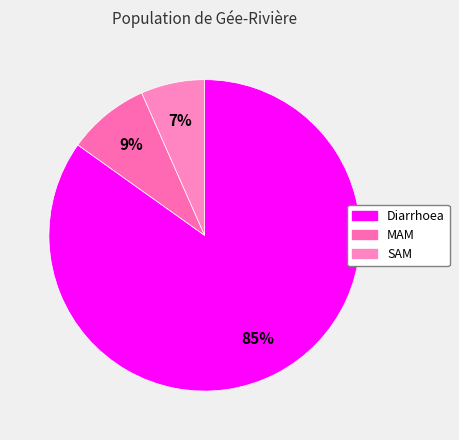

Count the number of slices in the pie.

3